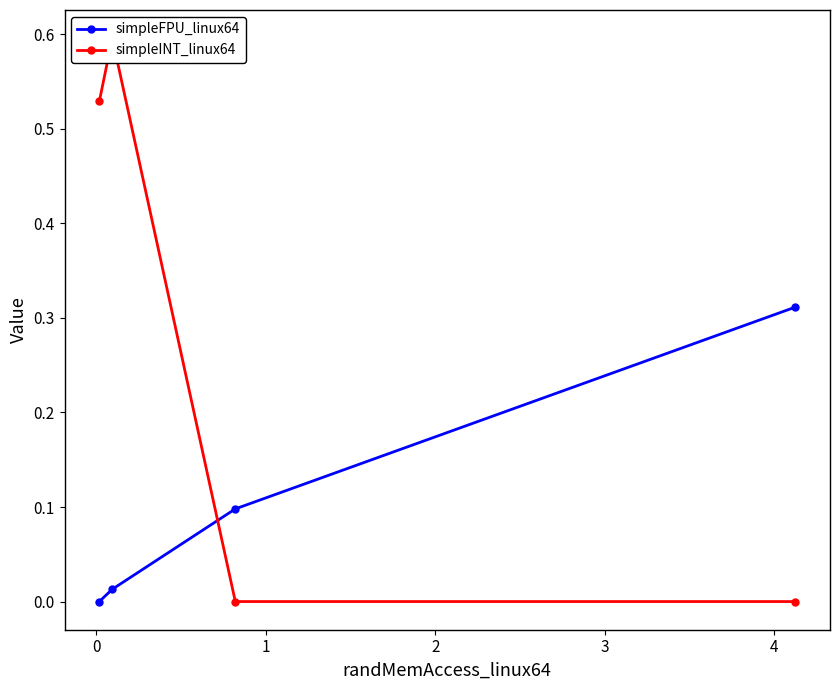

What is the value of the simpleFPU_linux64 point at the 3rd from the left?

0.1